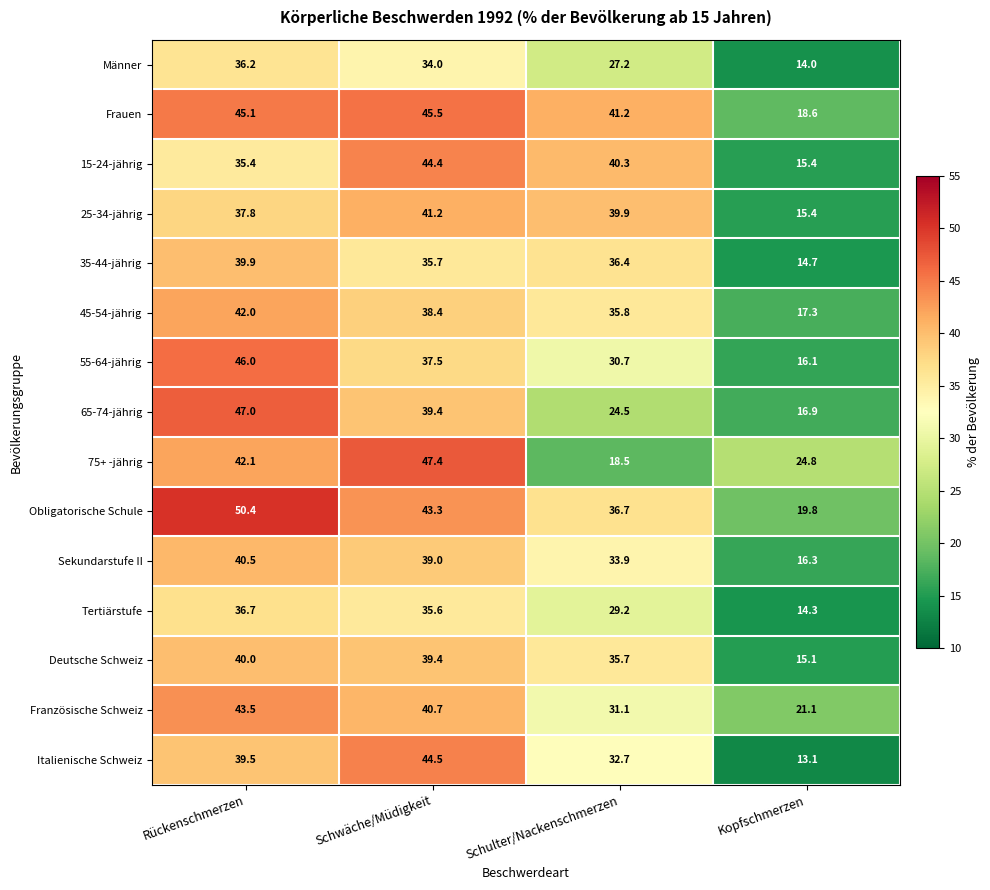

Where is 15-24-jährig nearest to the value 29?

Rückenschmerzen